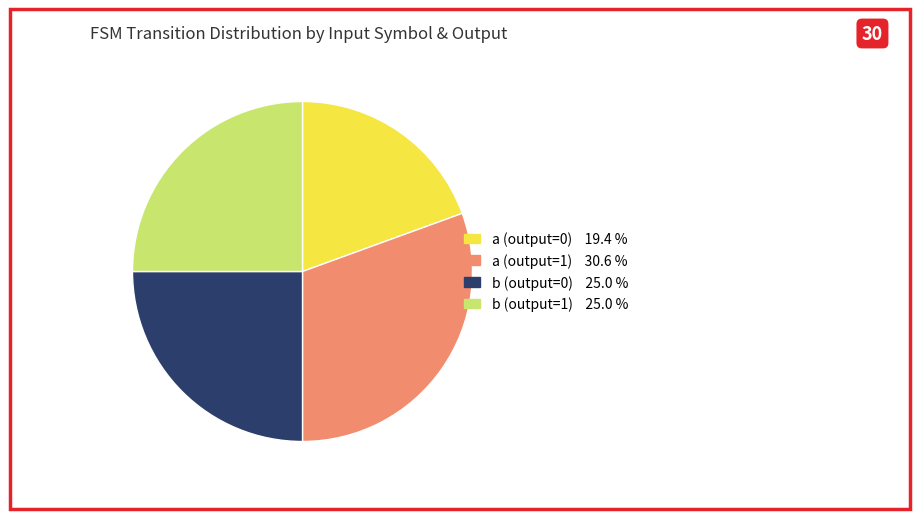

How many slices are in this pie chart?

4